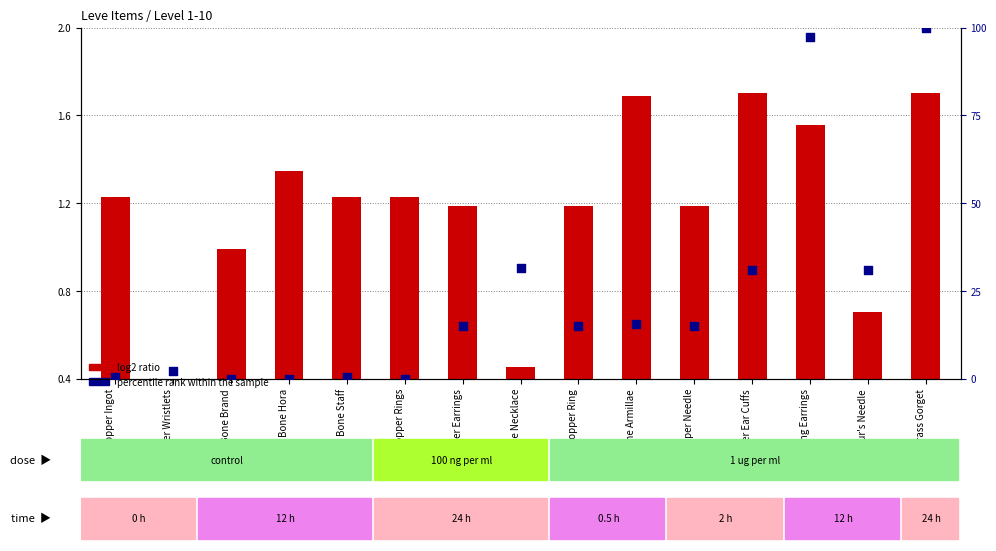

Which series reaches the minimum Y coordinate?

log2 ratio